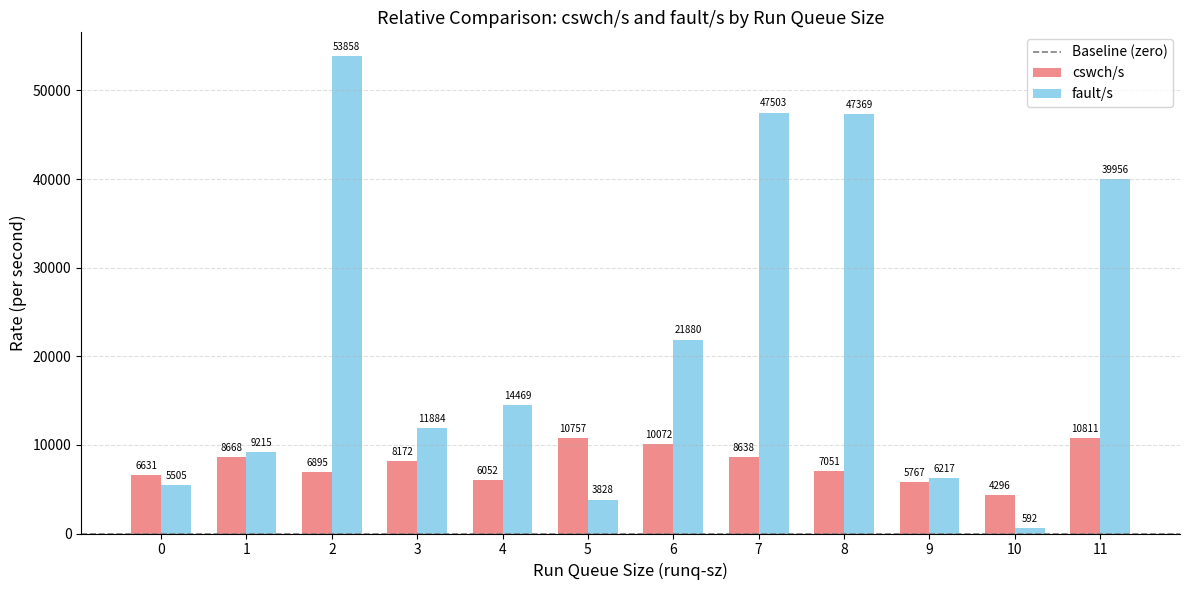

Are the bars horizontal?

No